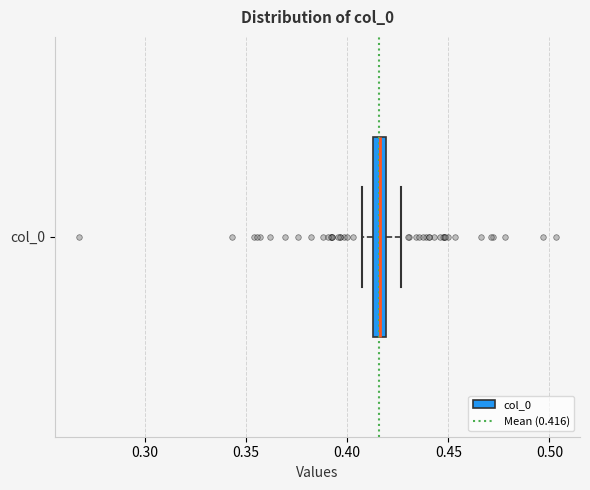

Where does the right whisker of the box for col_0 end on the x-axis? The values are not printed on the chart, so give them approximately, as read against the axis.

0.425